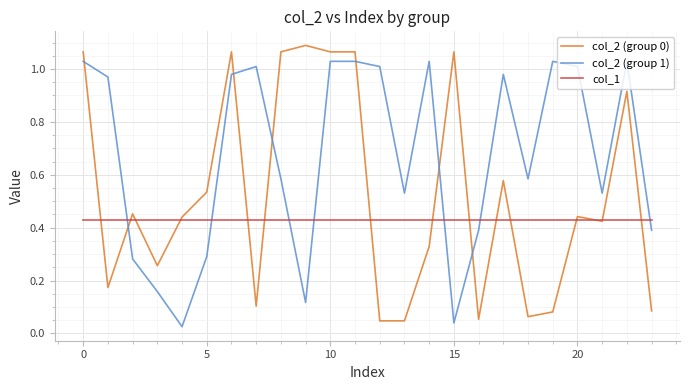

Which series has the largest total across all categories?

col_2 (group 1)